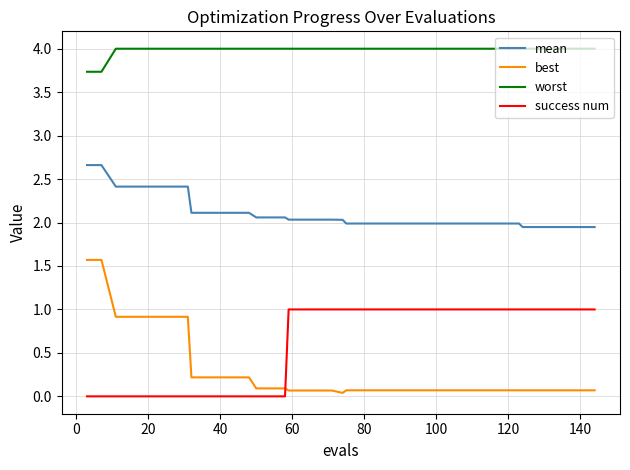

What is the greatest value displayed?

4.0